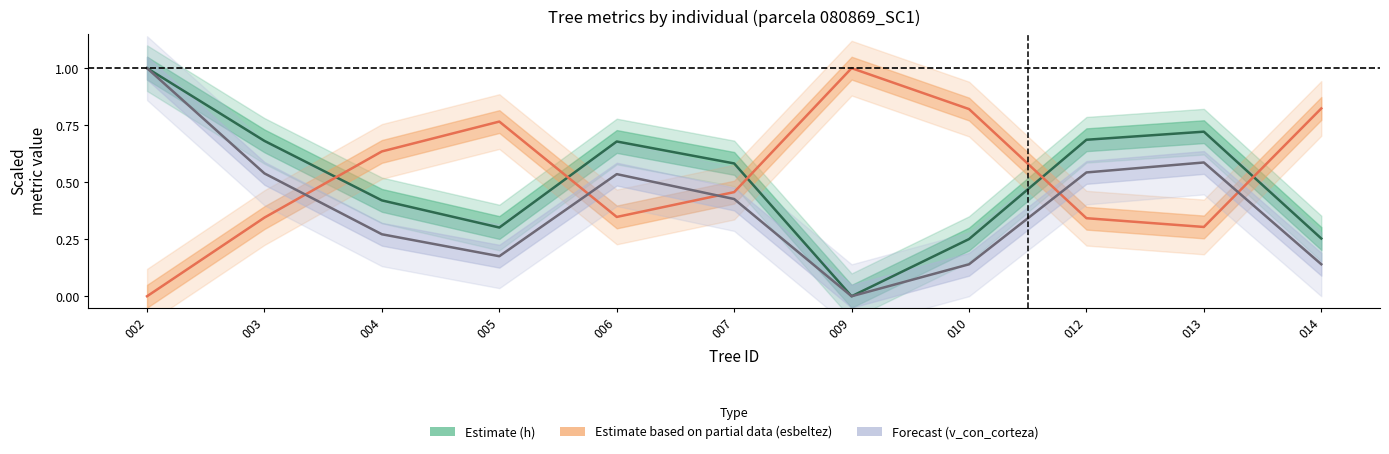

Is the value of Estimate (h) at 005 greater than the value of Estimate based on partial data (esbeltez) at 002?

Yes